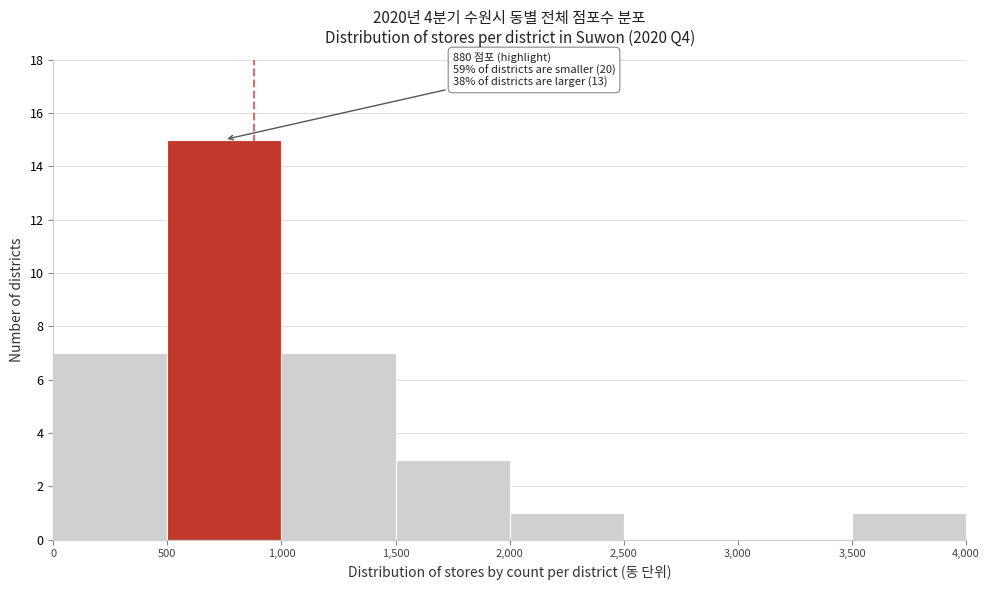

Over which range of the x-axis is the bar tallest?

500 to 1,000